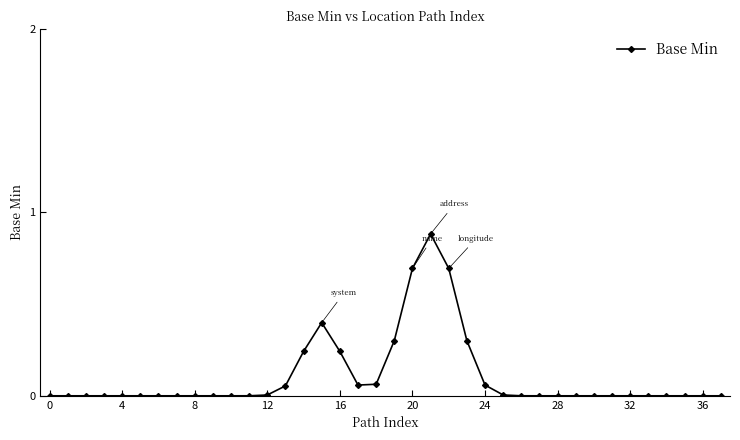

What is the maximum value shown in the chart?

0.9